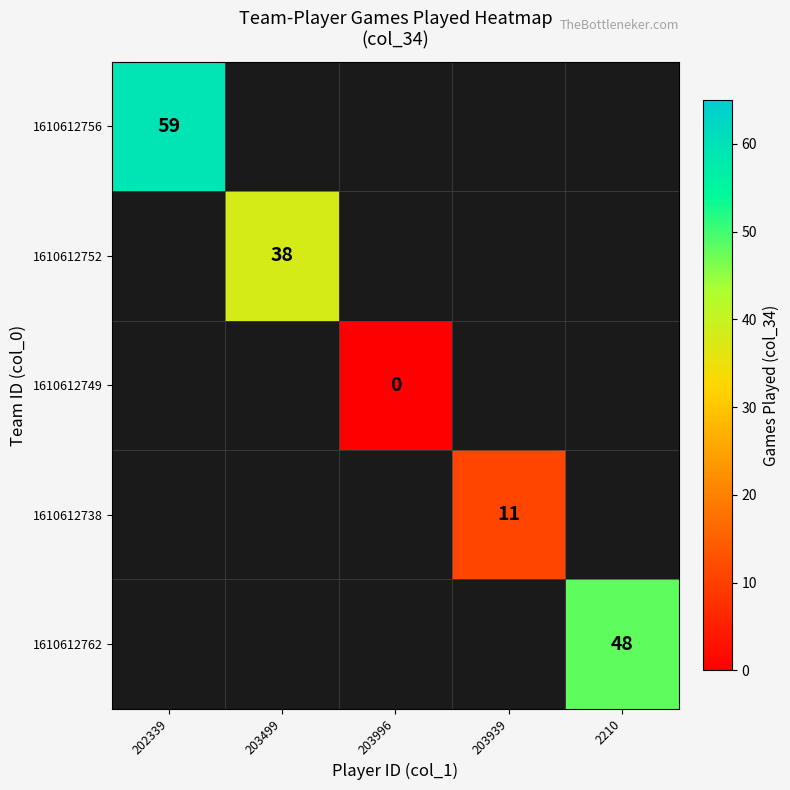

The value of 1610612738 at 203939 is 11. True or false?

True